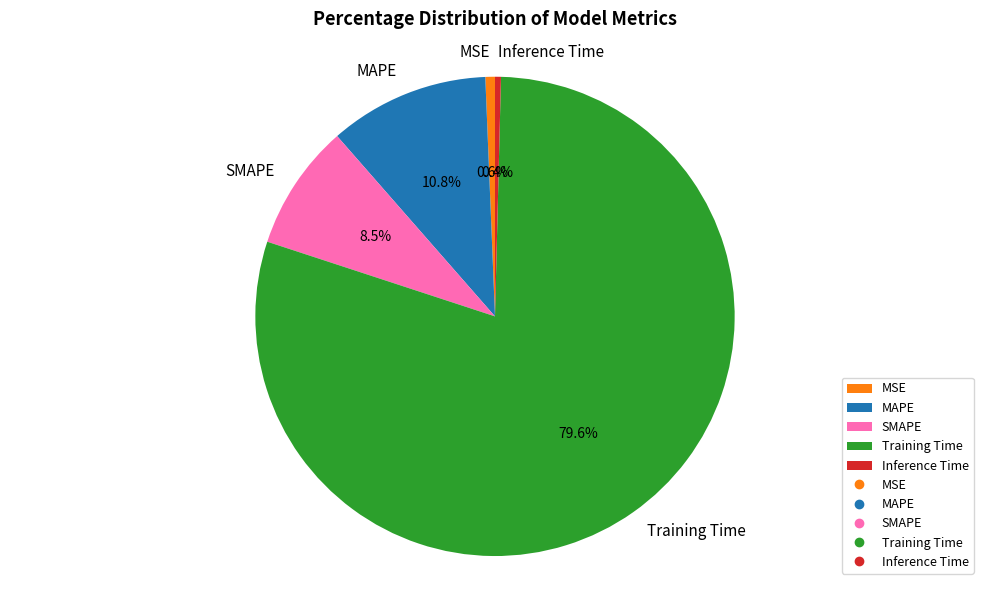

Combined, do Inference Time and SMAPE account for over 50%?

No